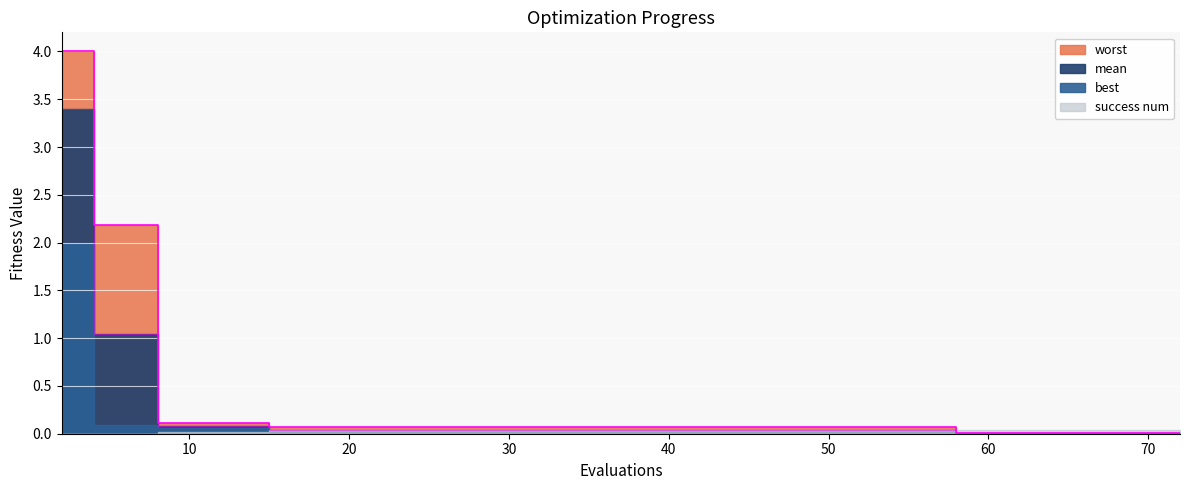

Which category has the lowest value in the mean series?

58